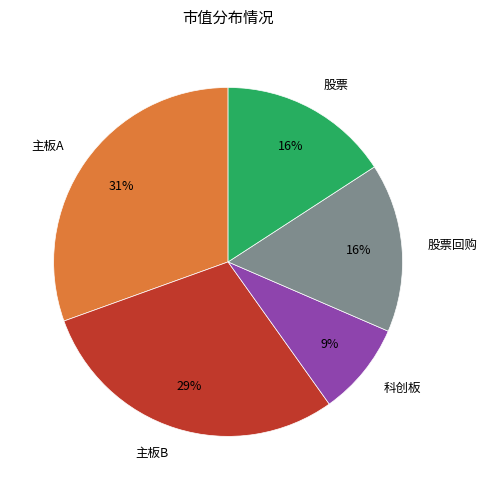

Is there a majority slice in this chart?

No